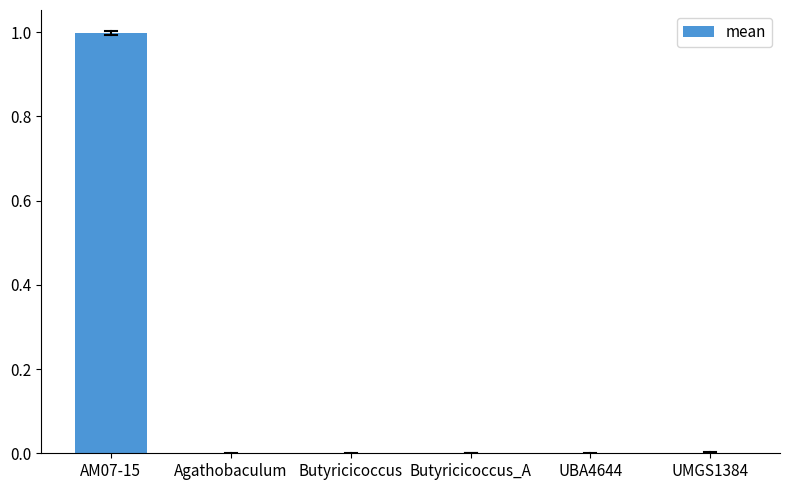

Which label corresponds to the largest value in the chart?

AM07-15